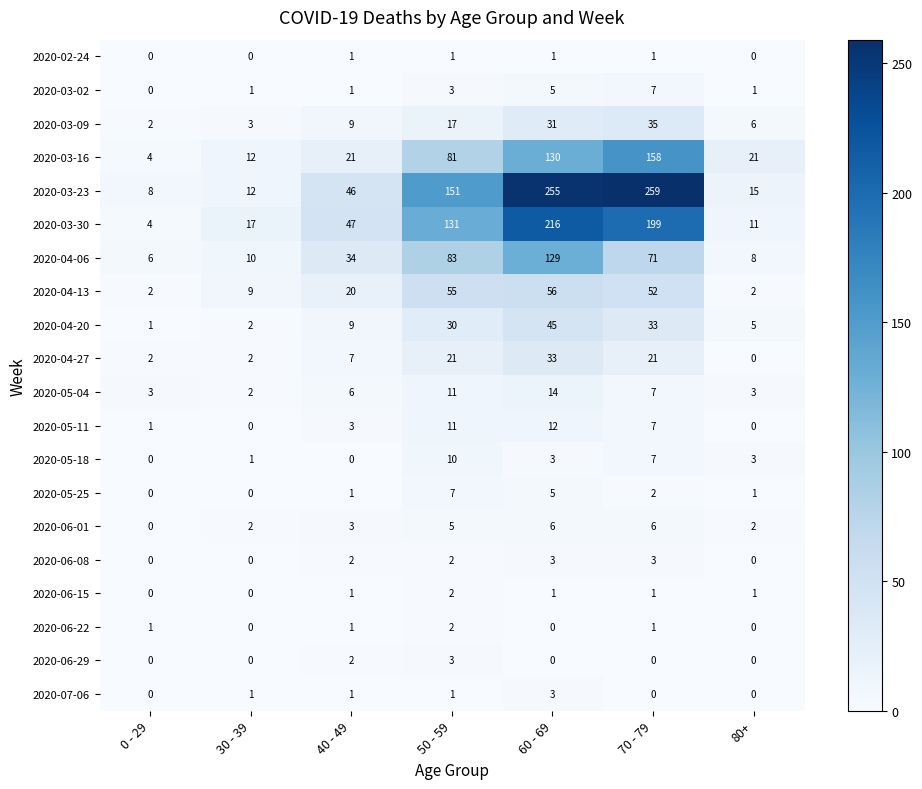

The value of 2020-02-24 at 40 - 49 is 1. True or false?

True